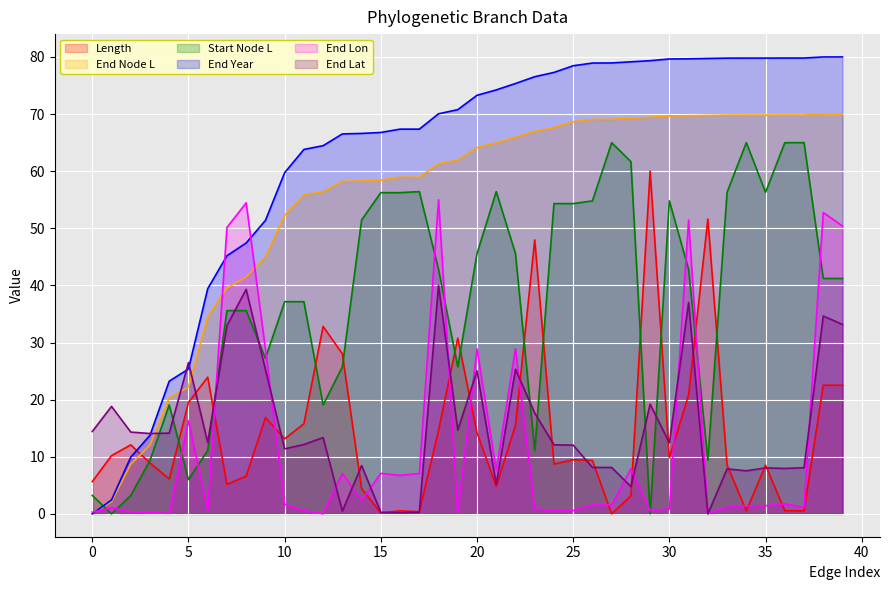

How many data points in endLat are less than 12?

16